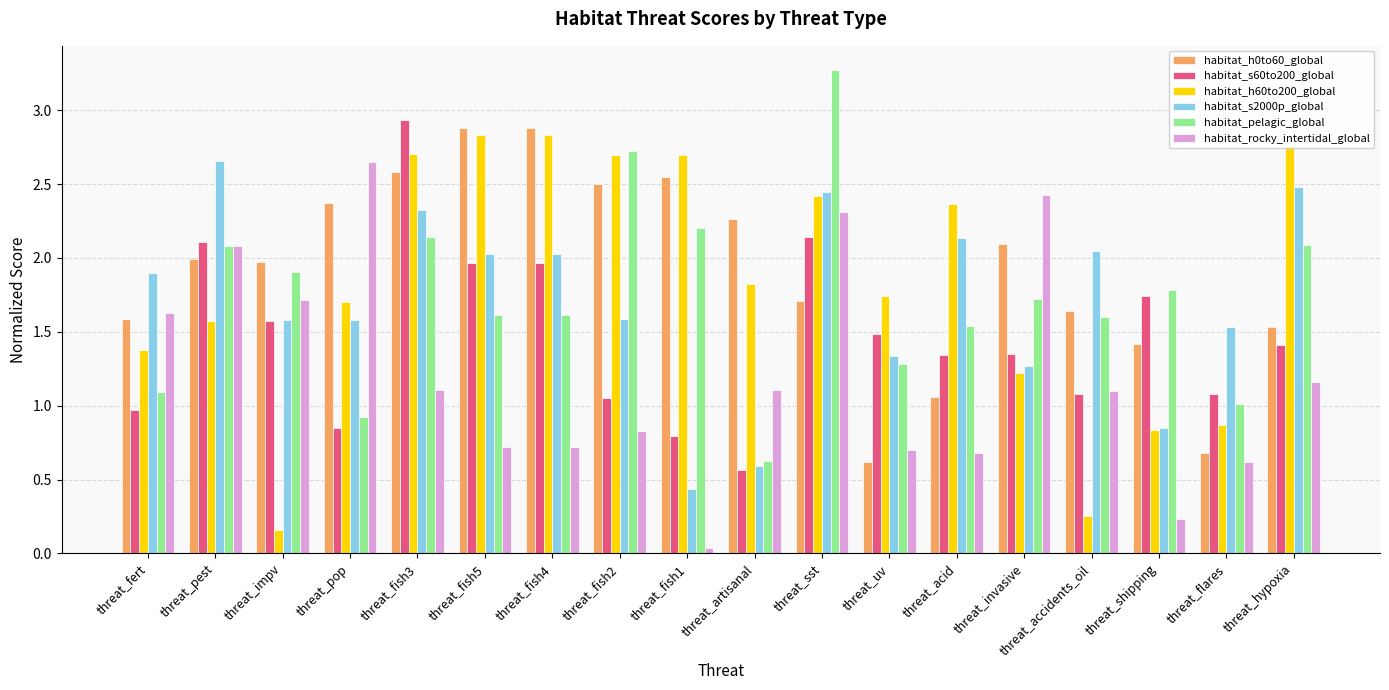

What is the sum of all habitat_rocky_intertidal_global values?

21.8